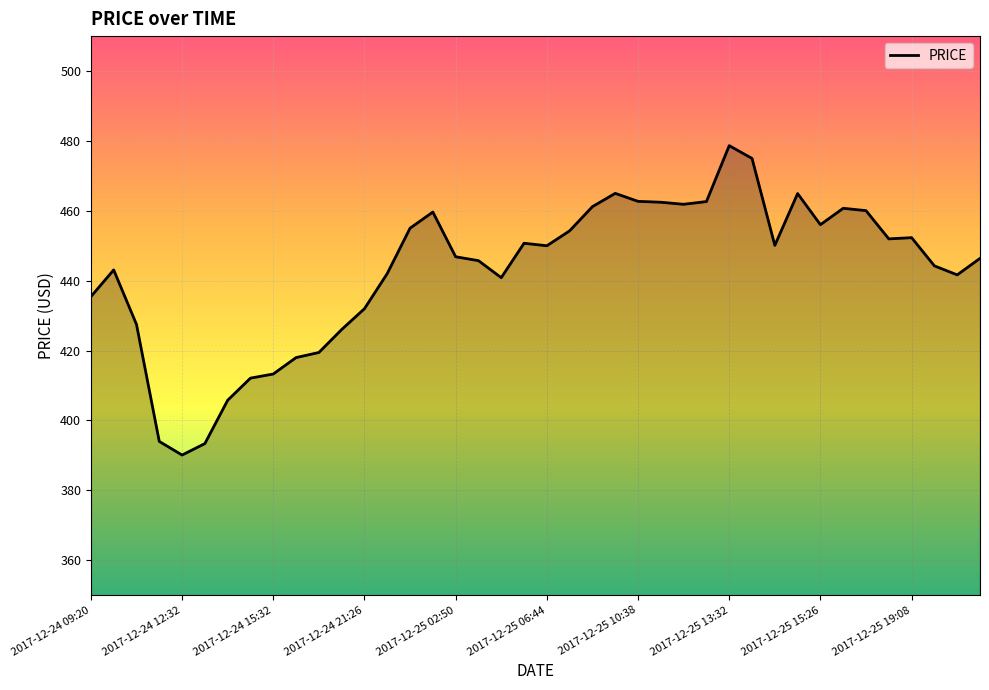

What is the minimum value shown in the chart?

390.1